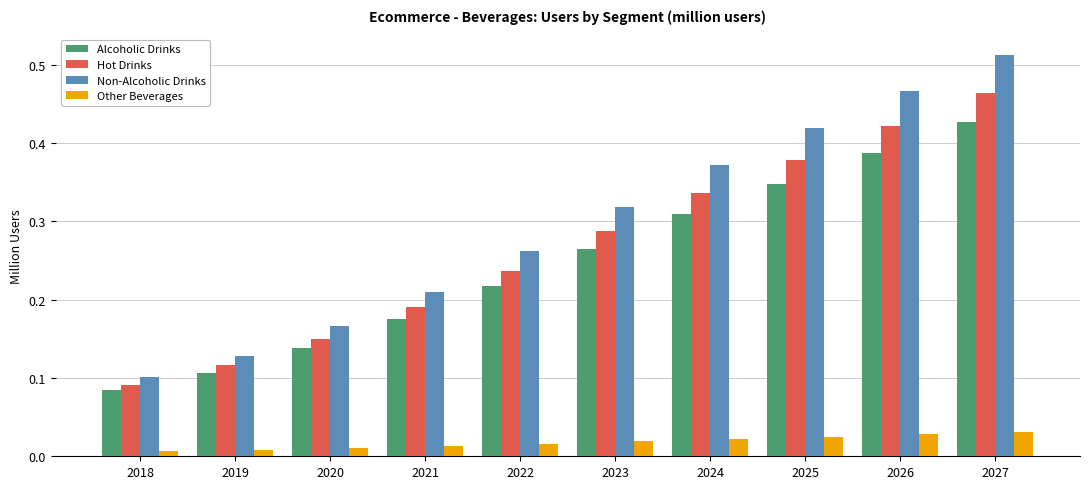

How many Hot Drinks values are between 0 and 1?

10